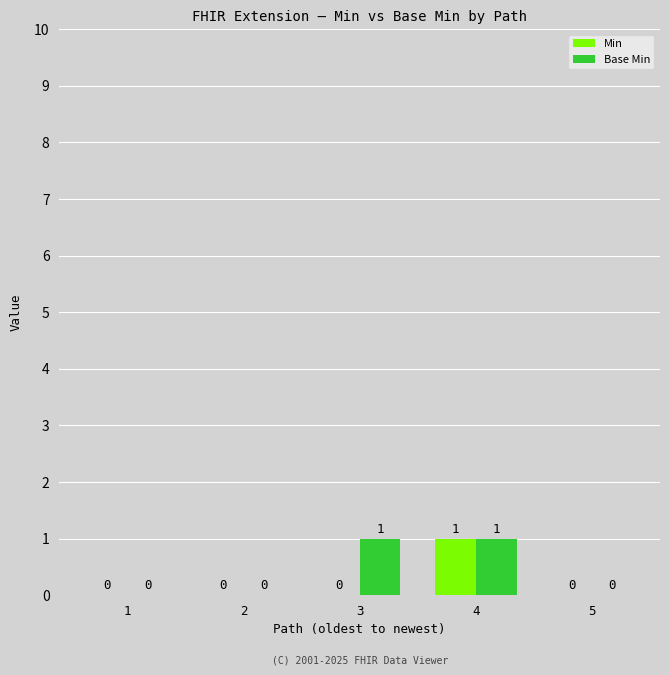

Is it true that Min equals 0 at 3?

True